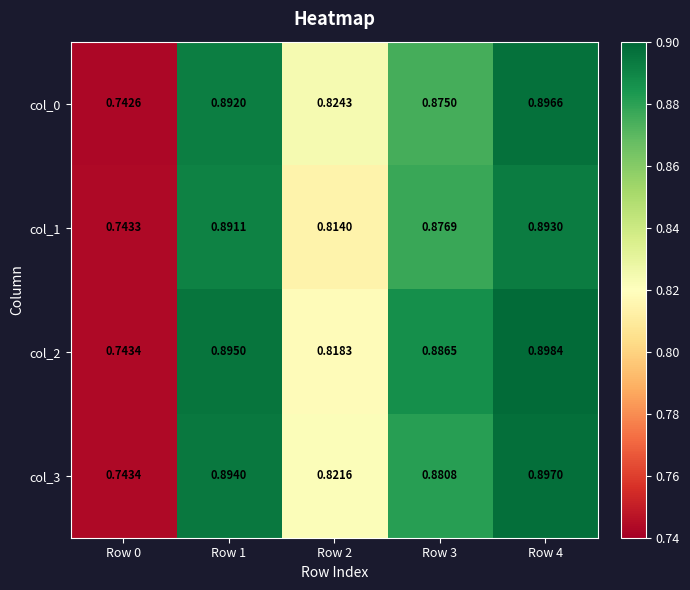

Is the value of col_2 at Row 4 greater than the value of col_1 at Row 0?

Yes